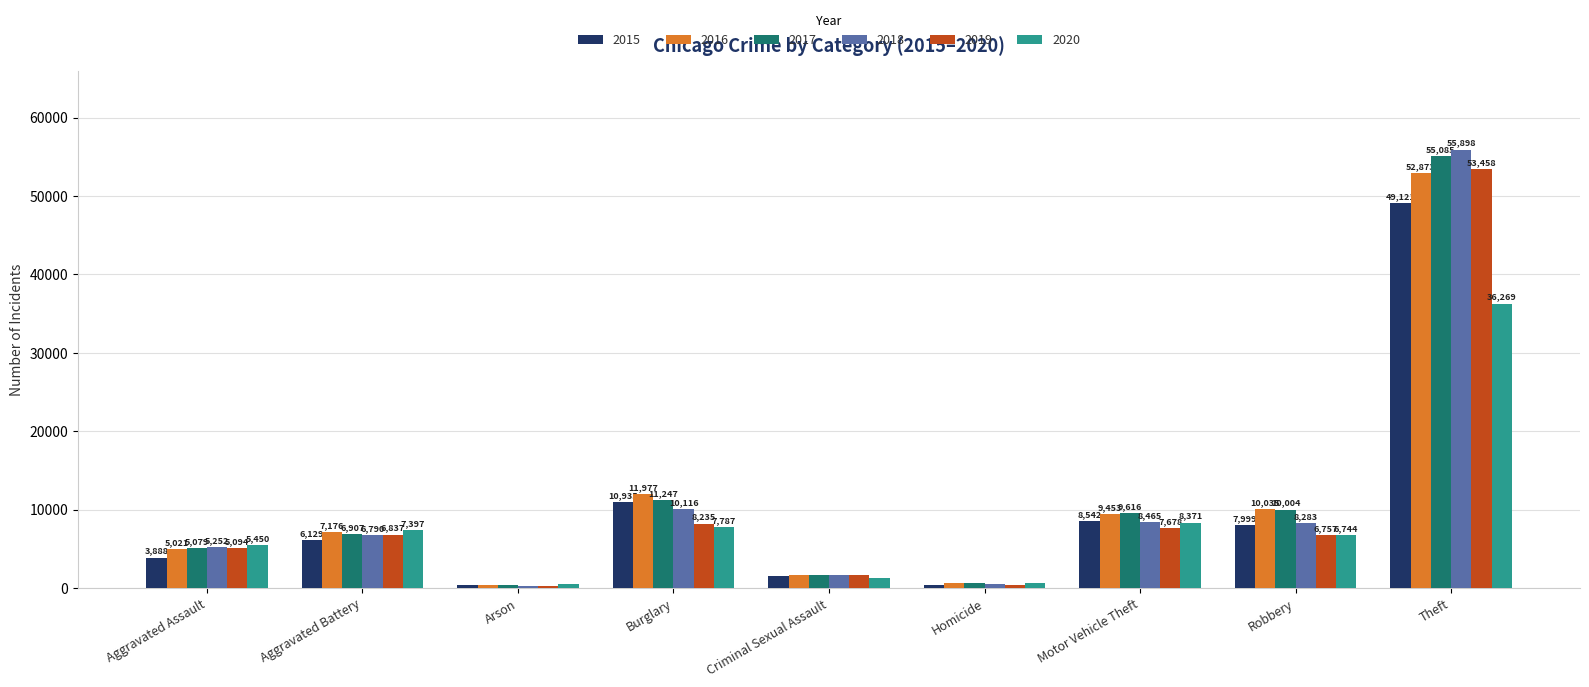

Between Criminal Sexual Assault and Homicide, which series saw the biggest shift?

2018